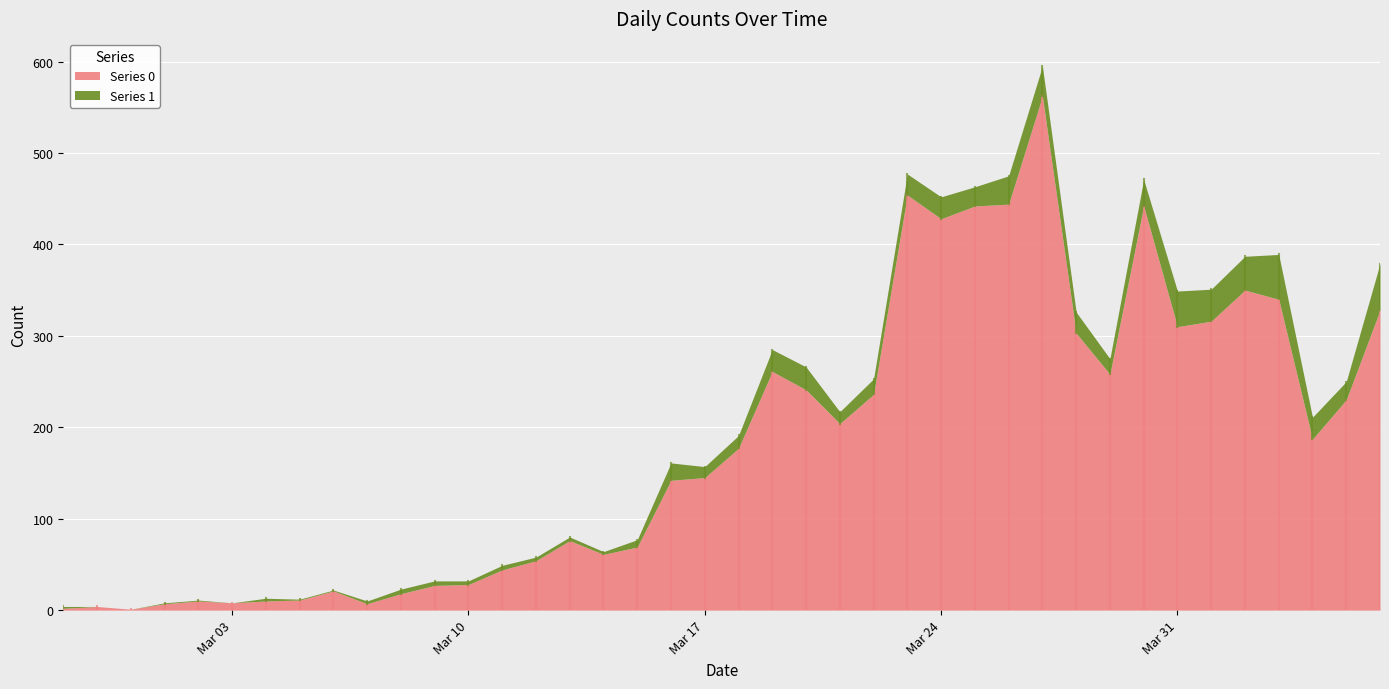

Between 2020-03-13 and 2020-03-02, which is larger?

2020-03-13